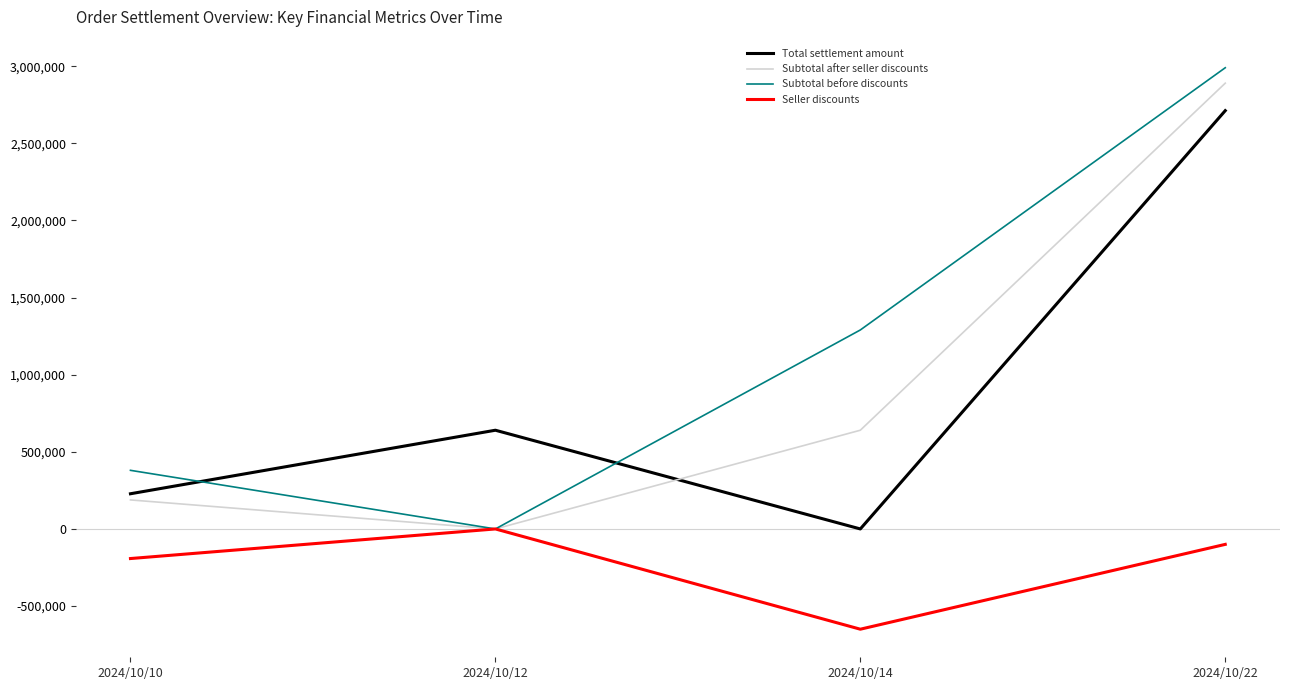

At which label is Subtotal after seller discounts closest to 1445000?

2024/10/14